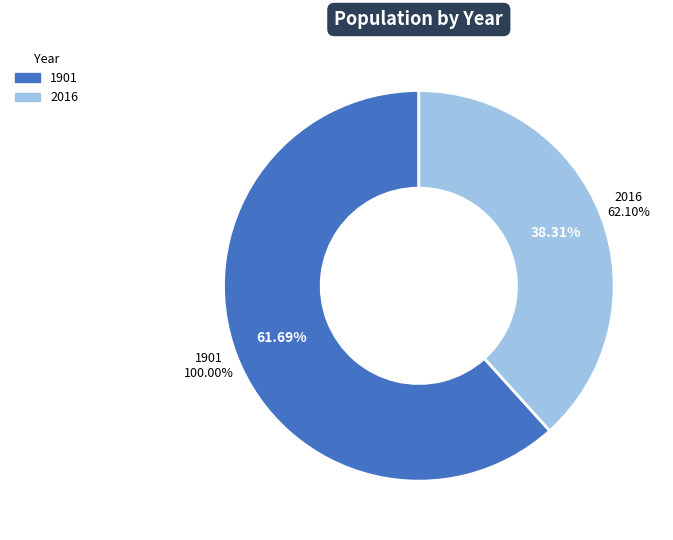

Rank the categories by value from highest to lowest.

1901, 2016